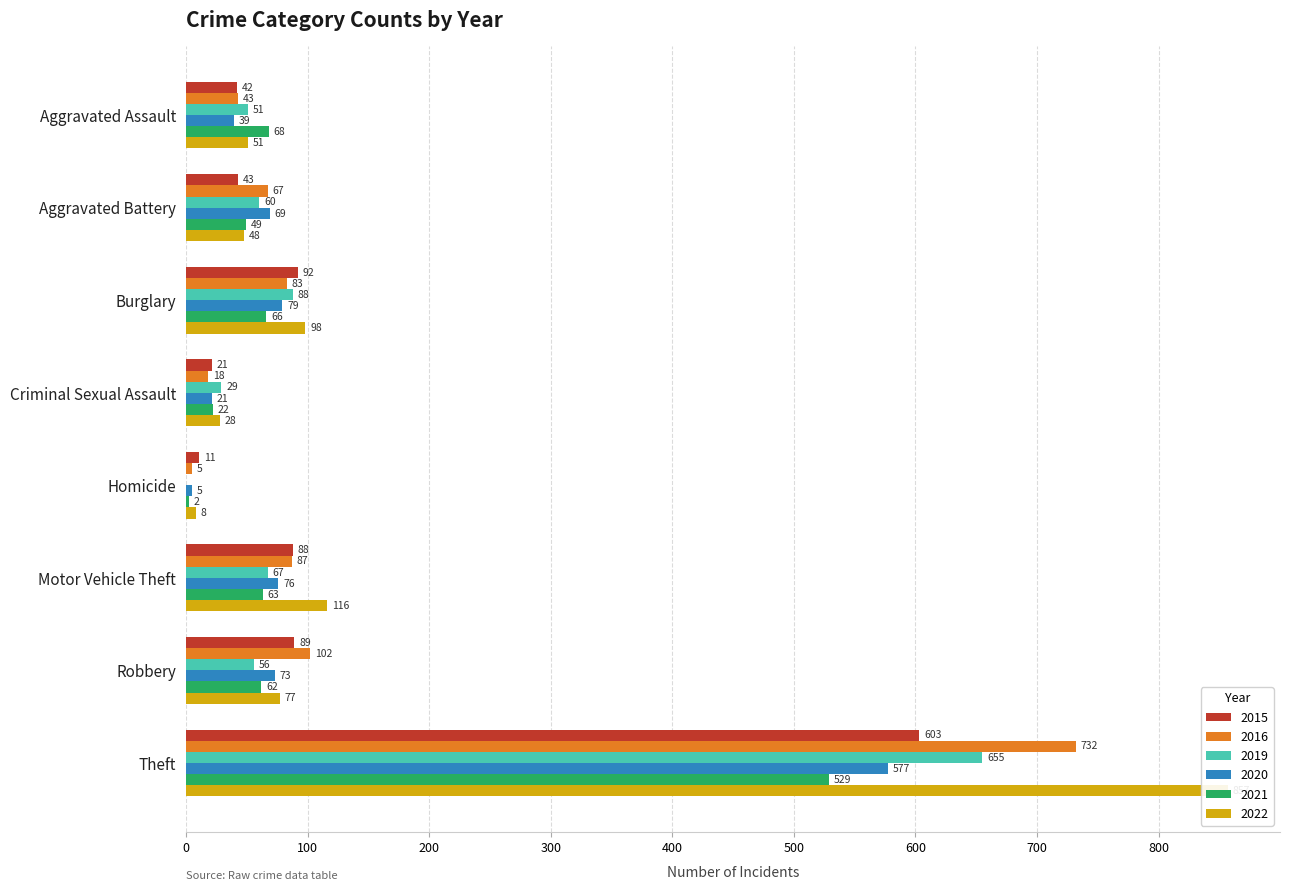

How many bars are there in each group?

6